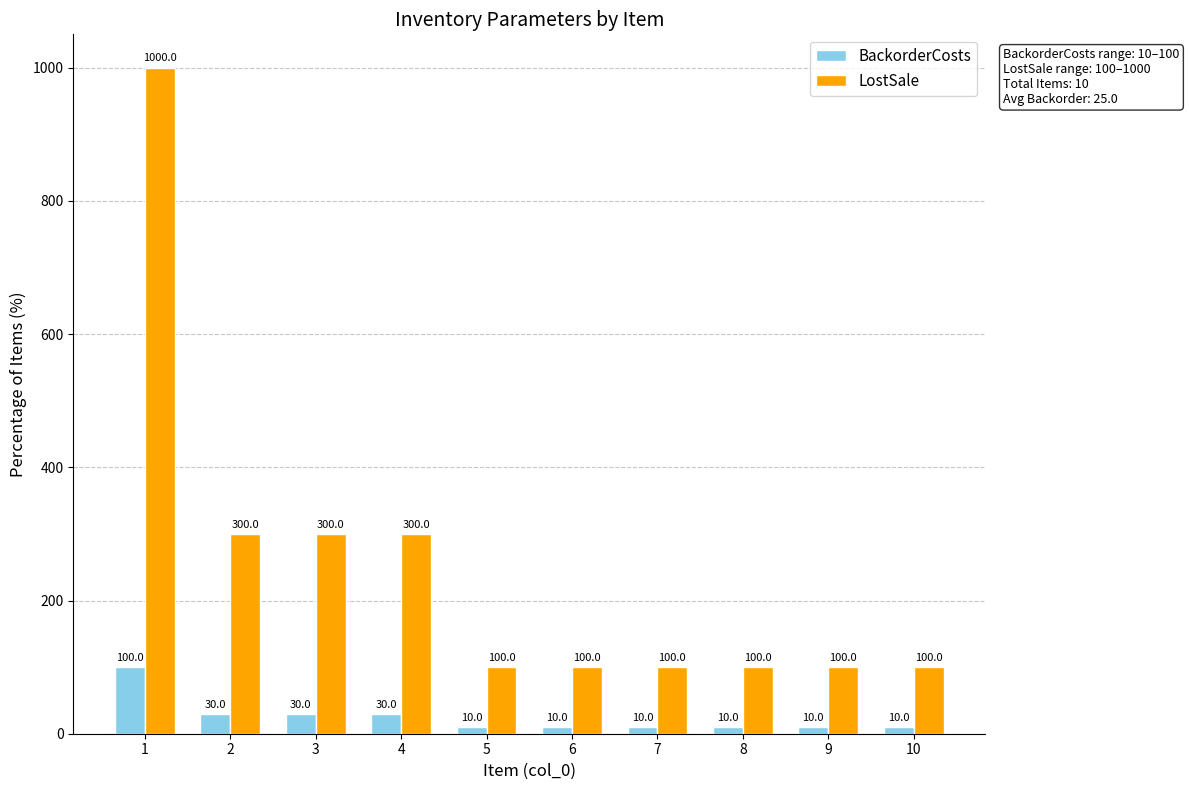

Which category has the highest value in the BackorderCosts series?

1